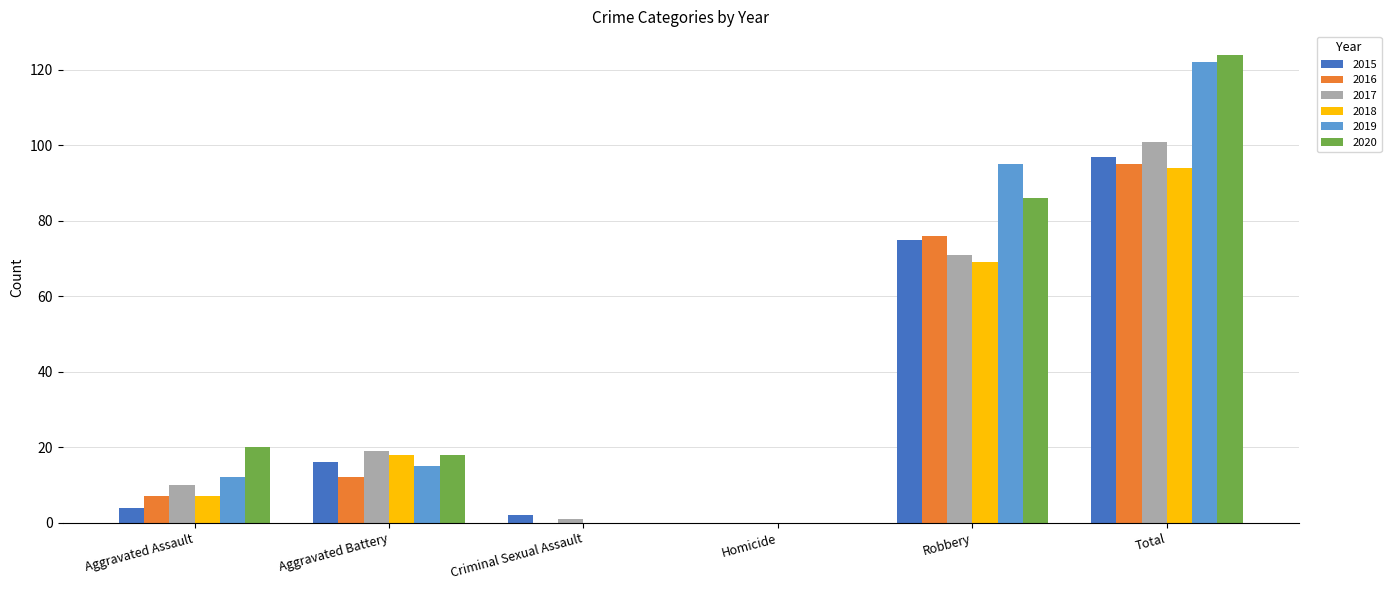

What is the highest value of the 2019 series?

122